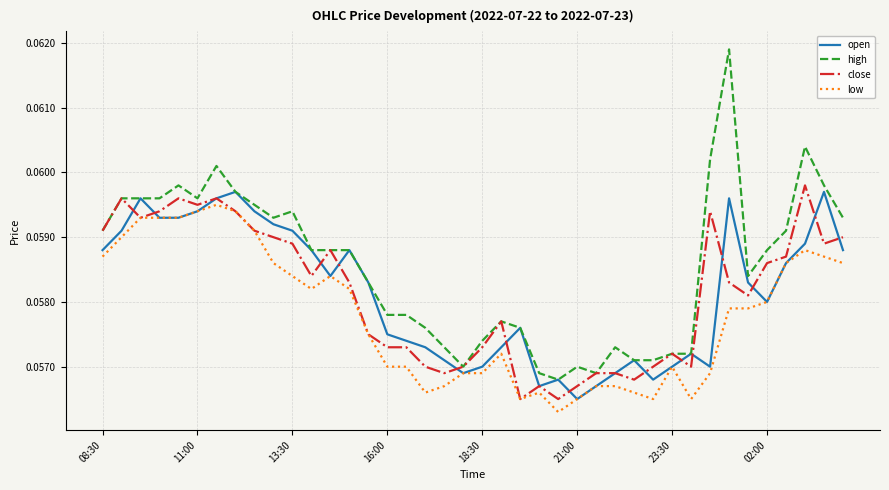

Which series has the widest spread of values?

high